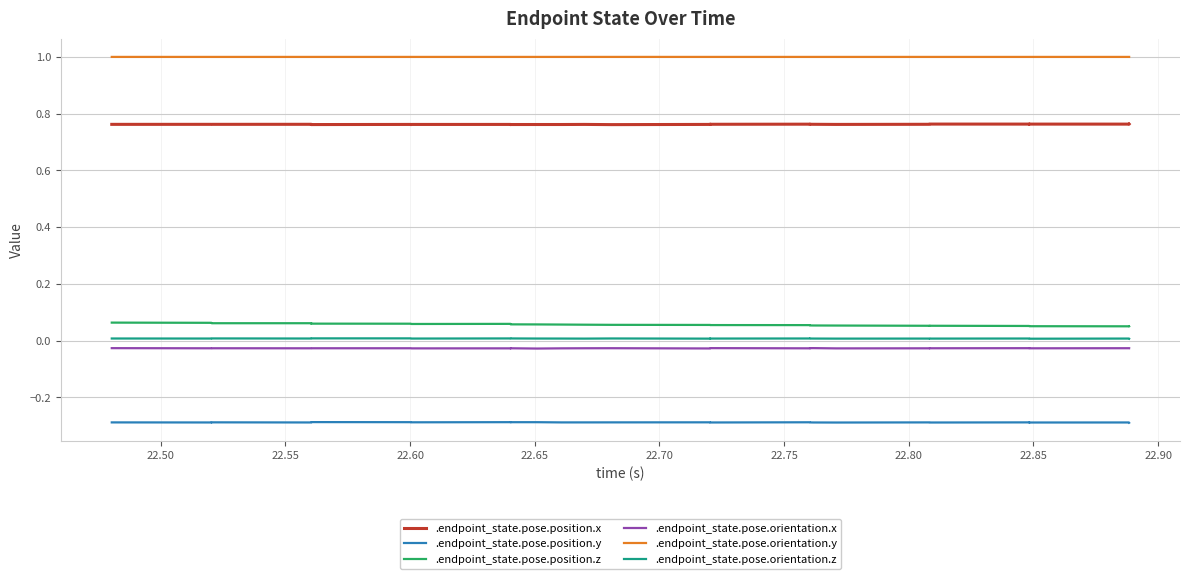

True or false: .endpoint_state.pose.position.y and .endpoint_state.pose.position.z cross at least once.

False